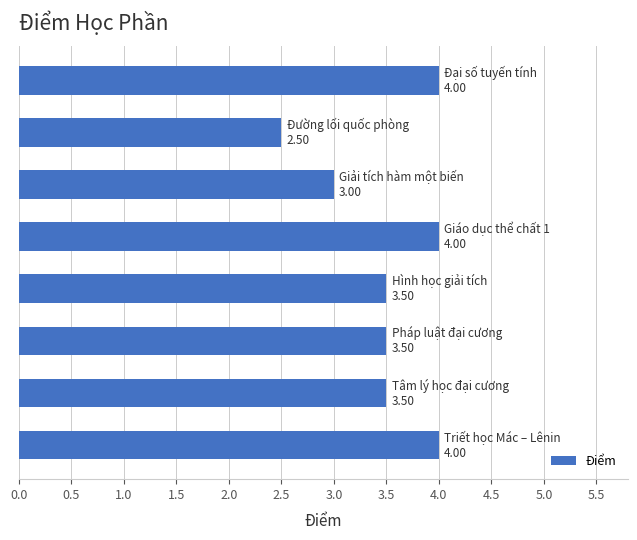

What is the difference between the maximum and second lowest values?

1.0